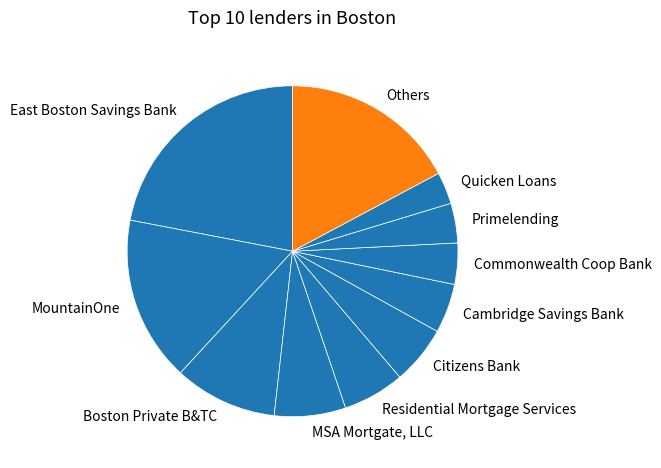

Do Others and Citizens Bank together represent more than half of the pie?

No